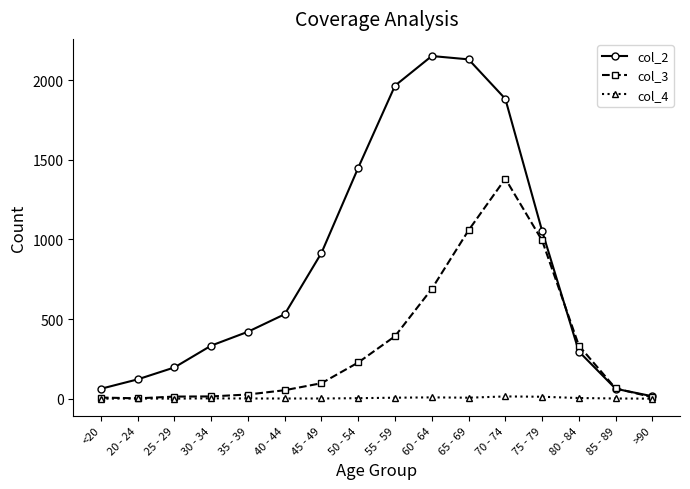

Is this an area chart (filled region under the line)?

No